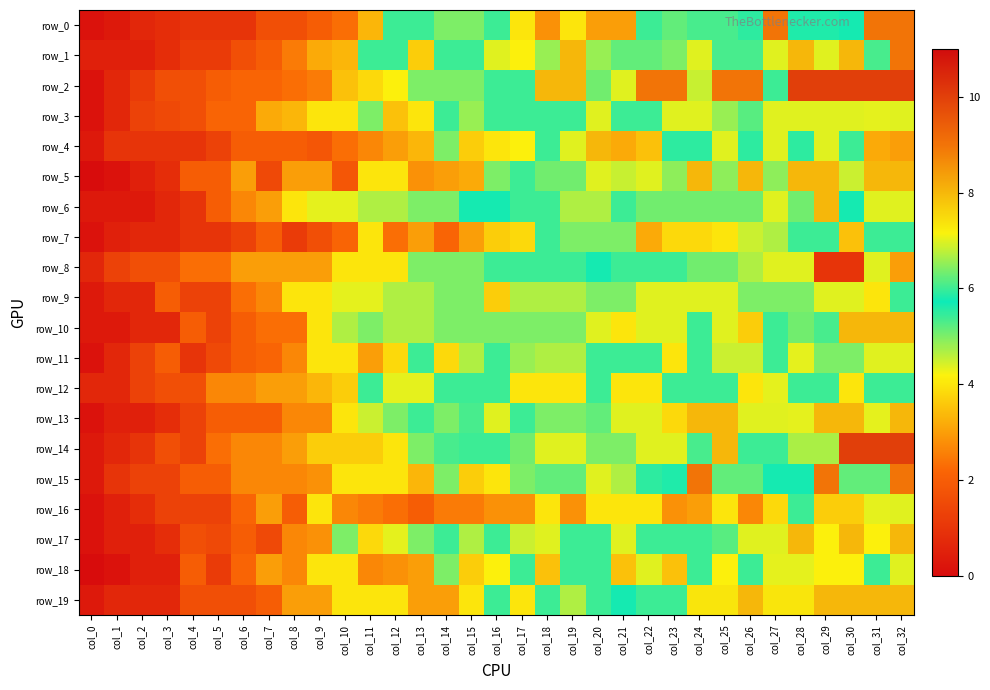

How many values in row_5 are above zero?

32